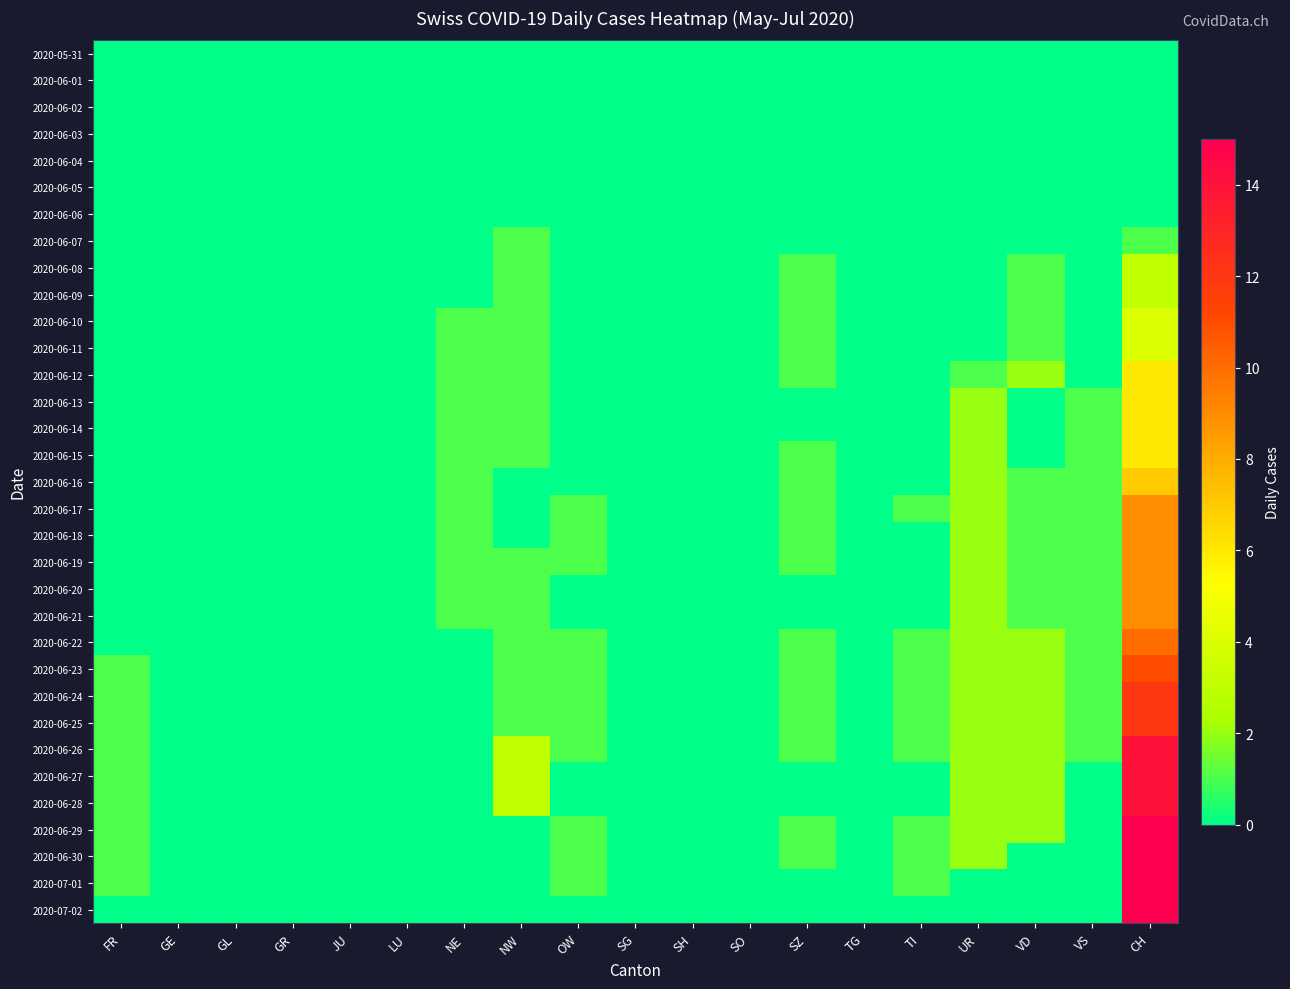

Which series has the largest range (max minus min)?

2020-06-29